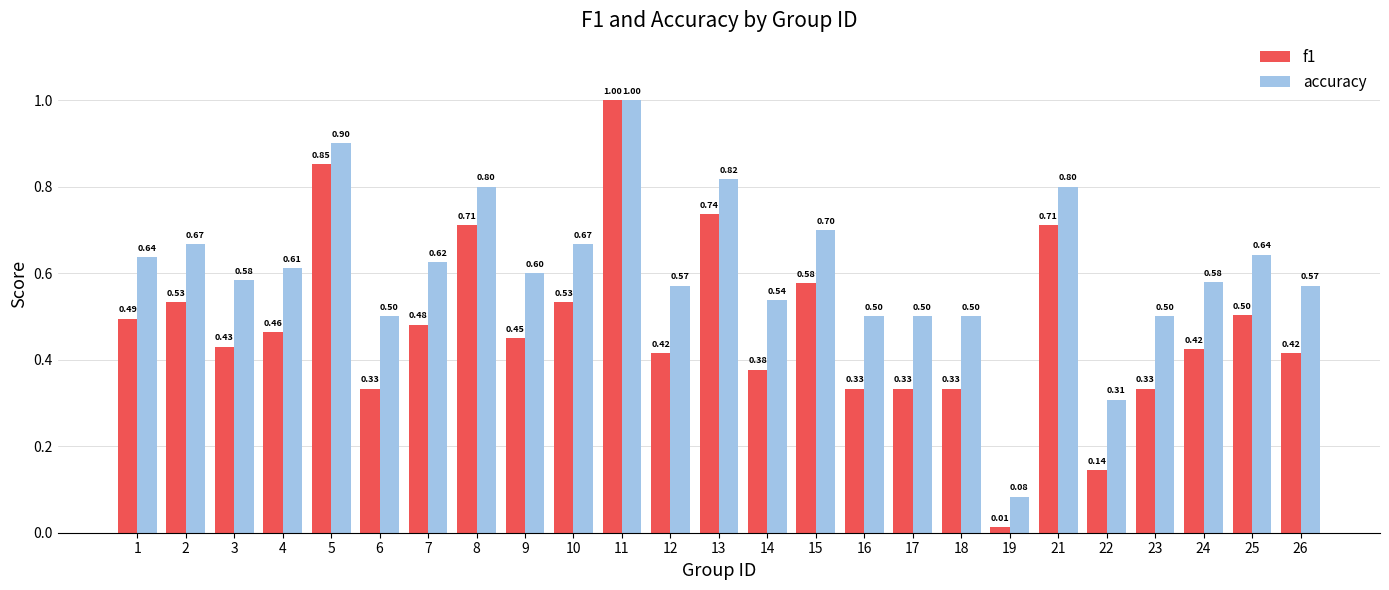

List the series in order of their overall mean, lowest first.

f1, accuracy